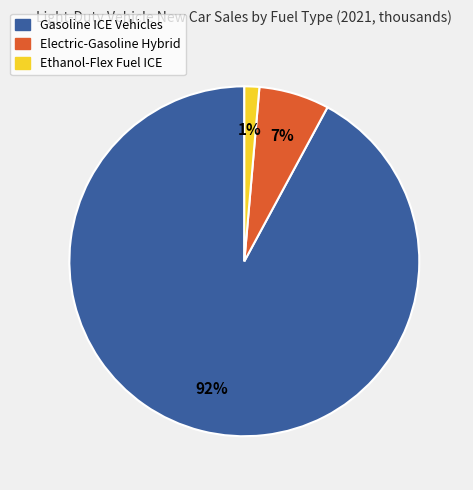

Rank the categories by value from lowest to highest.

Ethanol-Flex Fuel ICE, Electric-Gasoline Hybrid, Gasoline ICE Vehicles